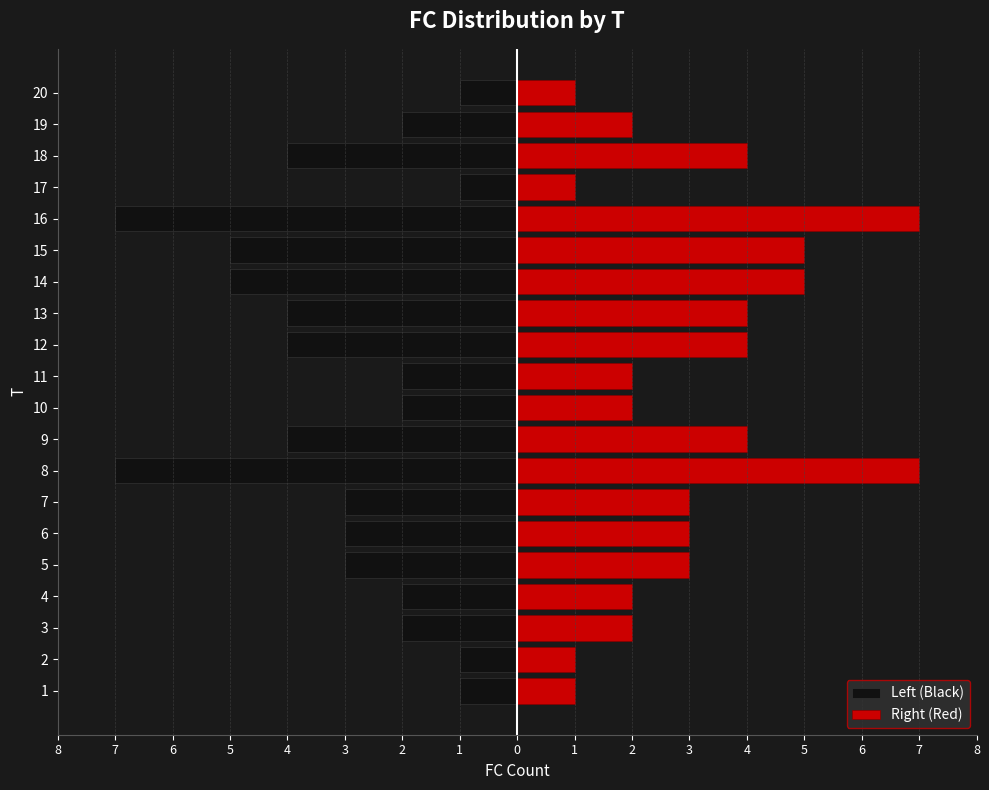

What is the difference between the second highest and second lowest values in the Right (Red) series?

6